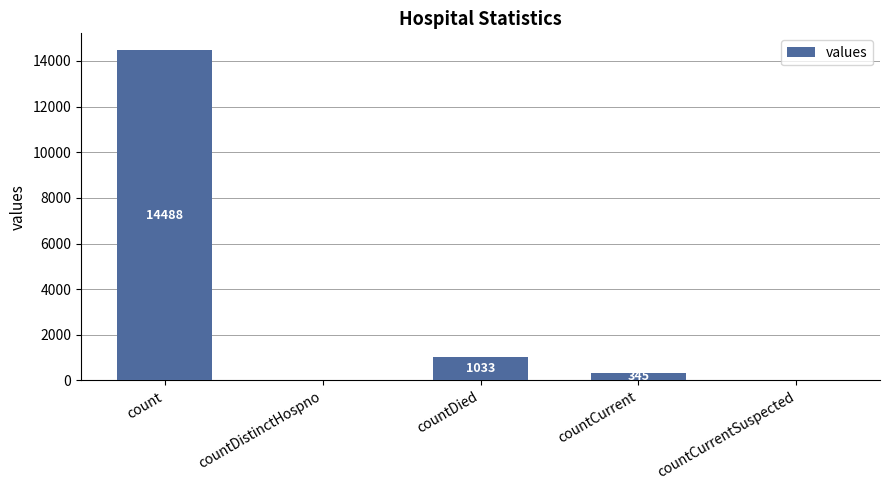

Which label corresponds to the largest value in the chart?

count